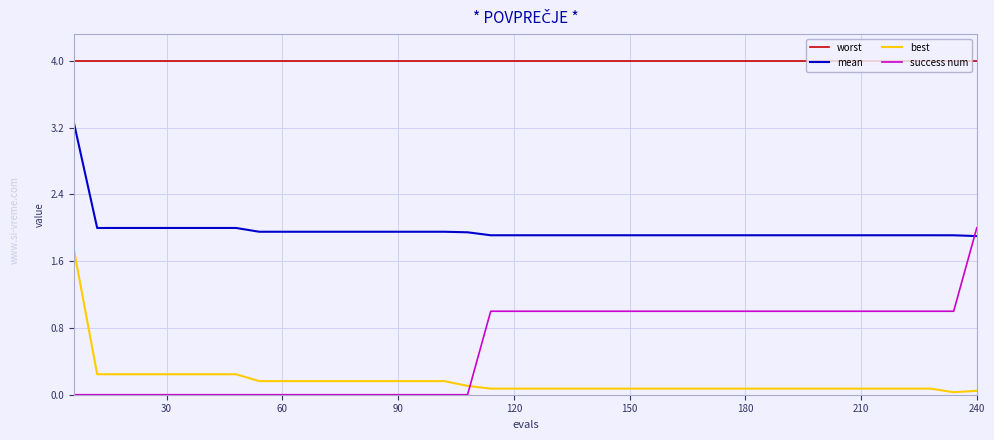

What is the maximum value shown in the chart?

4.0